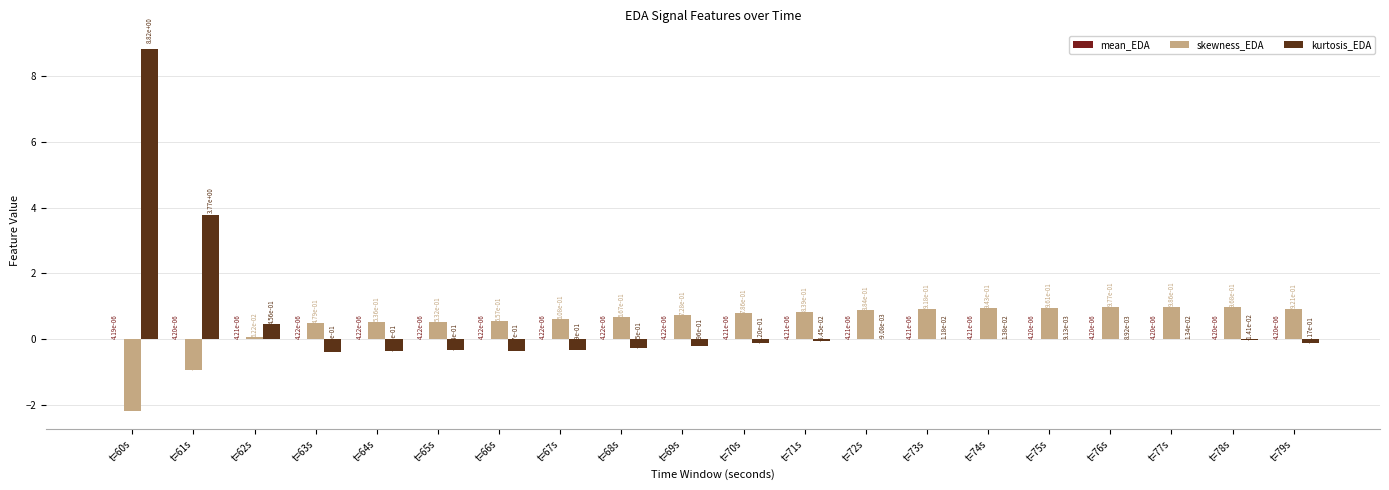

Is the value of mean_EDA at t=77s greater than the value of skewness_EDA at t=78s?

No